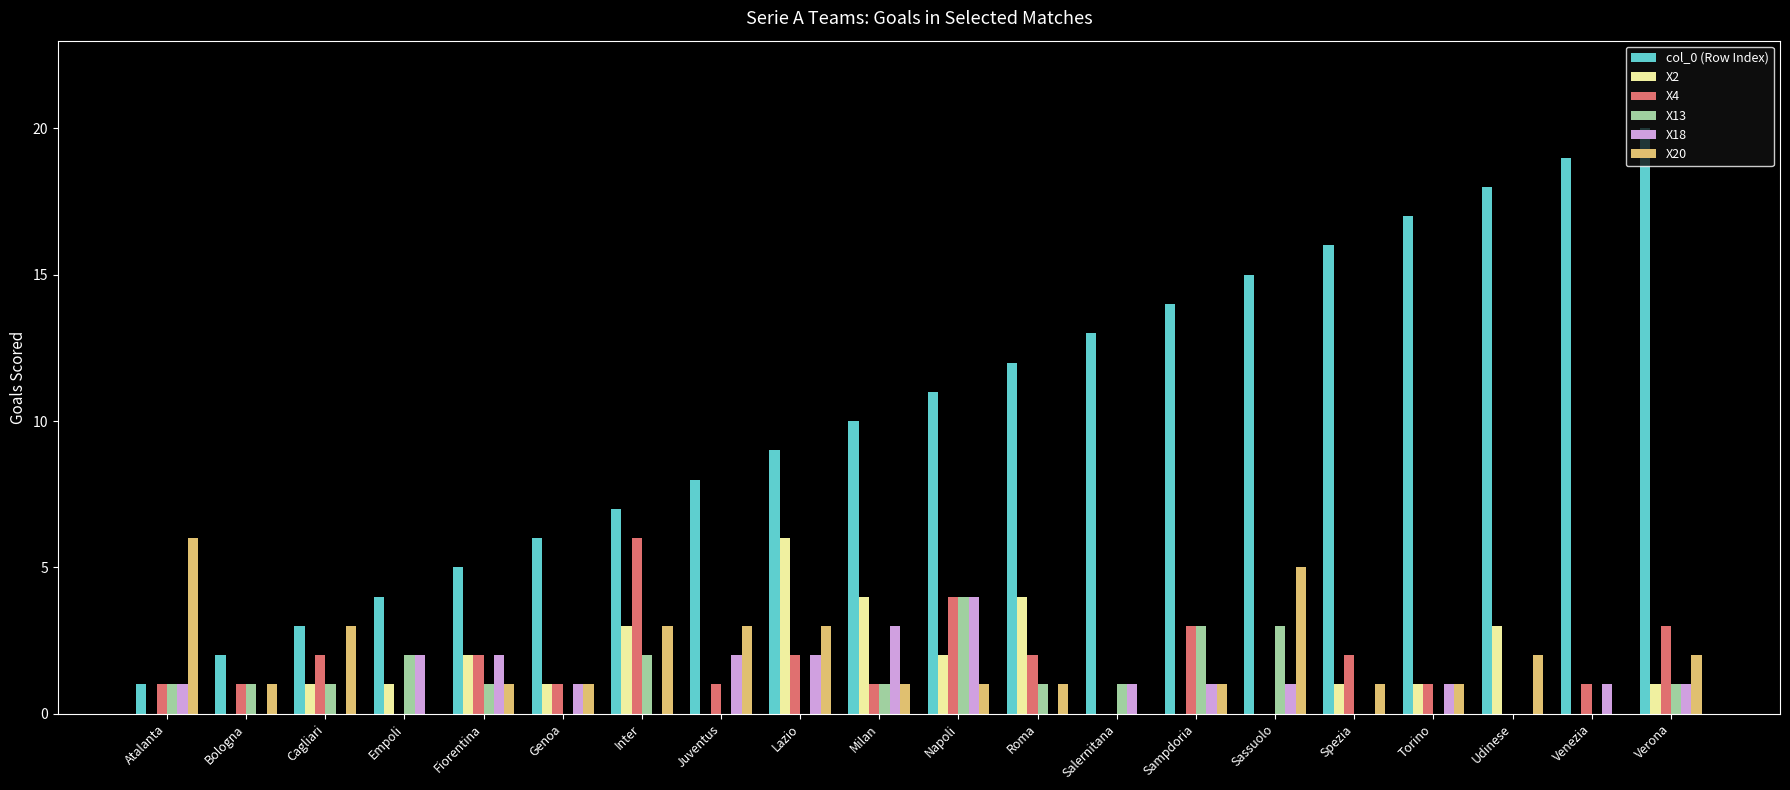

At which label is col_0 (Row Index) closest to 10?

Milan